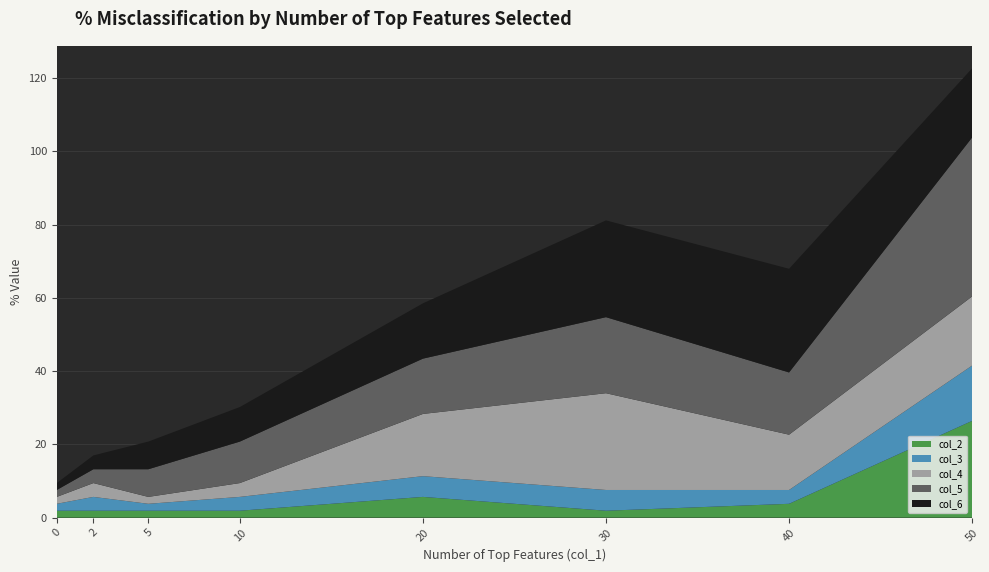

Reading left to right, what are all the values shown in this chart?

col_2: 0=1.9	2=1.9	5=1.9	10=1.9	20=5.7	30=1.9	40=3.8	50=26.4
col_3: 0=1.9	2=3.8	5=1.9	10=3.8	20=5.7	30=5.7	40=3.8	50=15.1
col_4: 0=1.9	2=3.8	5=1.9	10=3.8	20=17.0	30=26.4	40=15.1	50=18.9
col_5: 0=1.9	2=3.8	5=7.5	10=11.3	20=15.1	30=20.8	40=17.0	50=43.4
col_6: 0=1.9	2=3.8	5=7.5	10=9.4	20=15.1	30=26.4	40=28.3	50=18.9